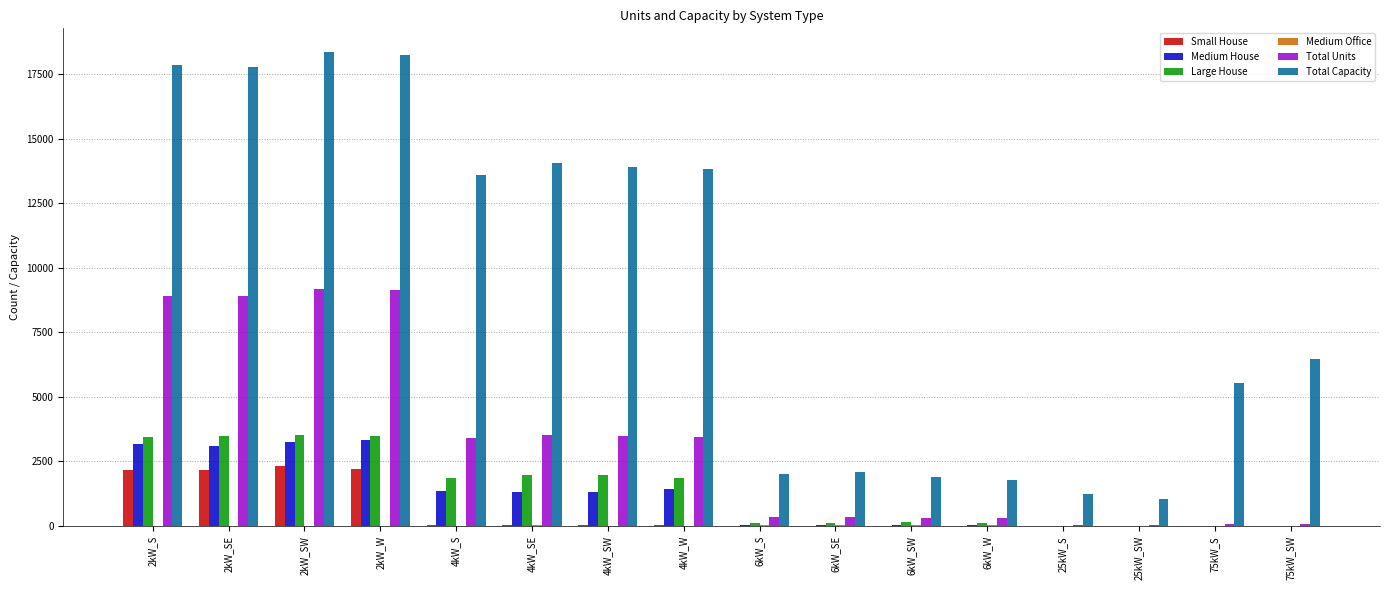

Is the value of Total Capacity at 25kW_S greater than the value of Large House at 25kW_SW?

Yes